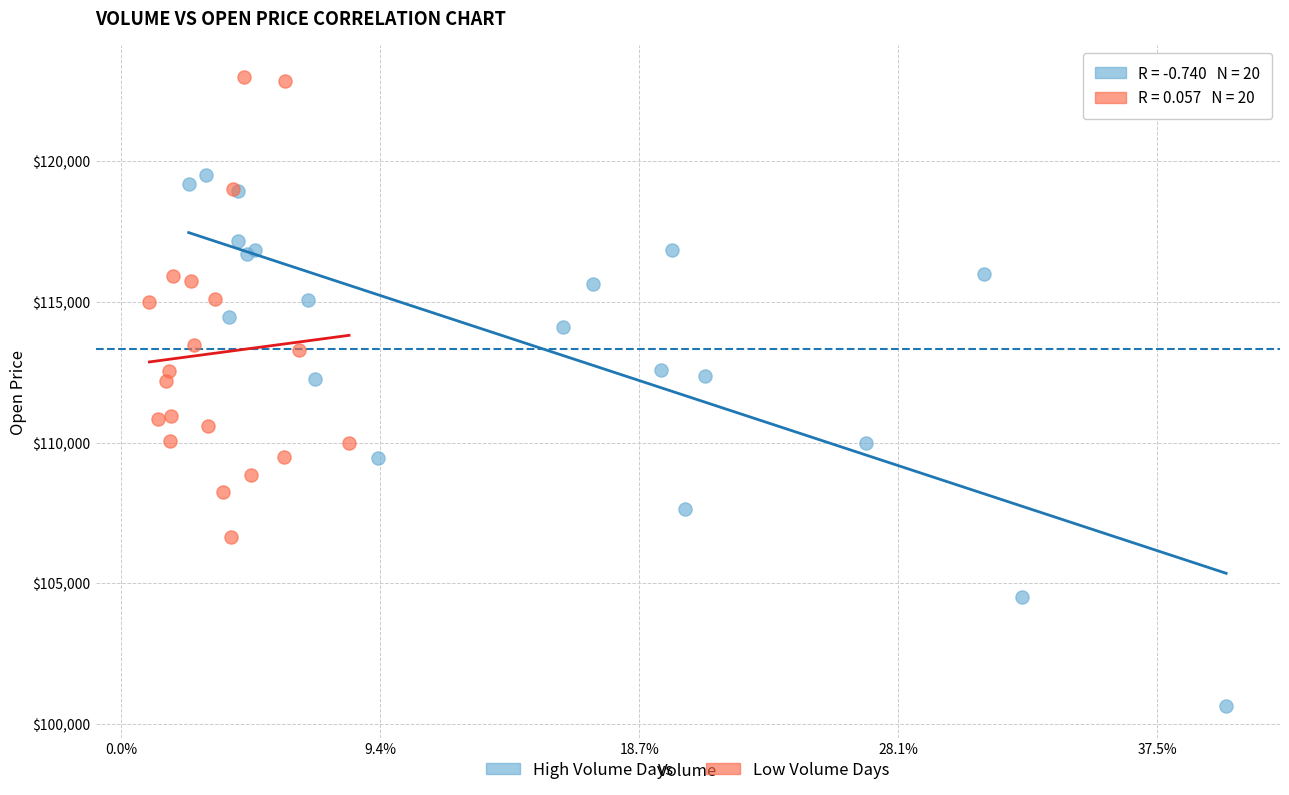

What are all the series names shown in the legend?

High Volume Days, Low Volume Days